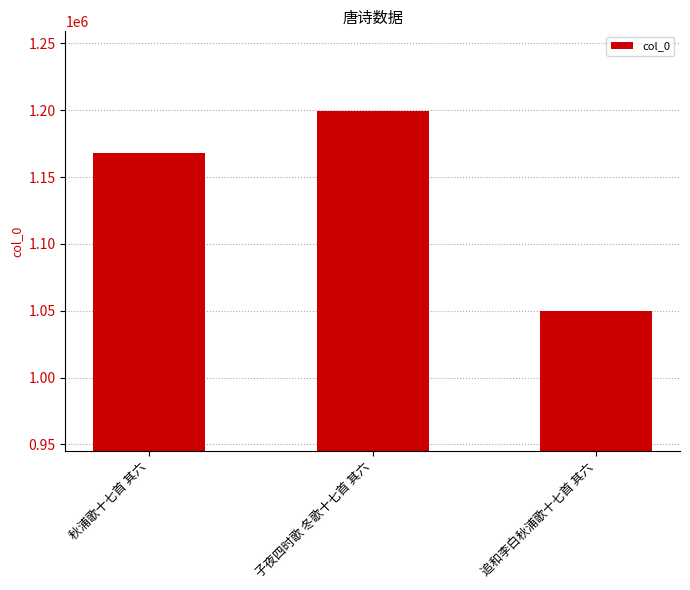

Rank the categories by value from lowest to highest.

追和李白秋浦歌十七首 其六, 秋浦歌十七首 其六, 子夜四时歌 冬歌十七首 其六